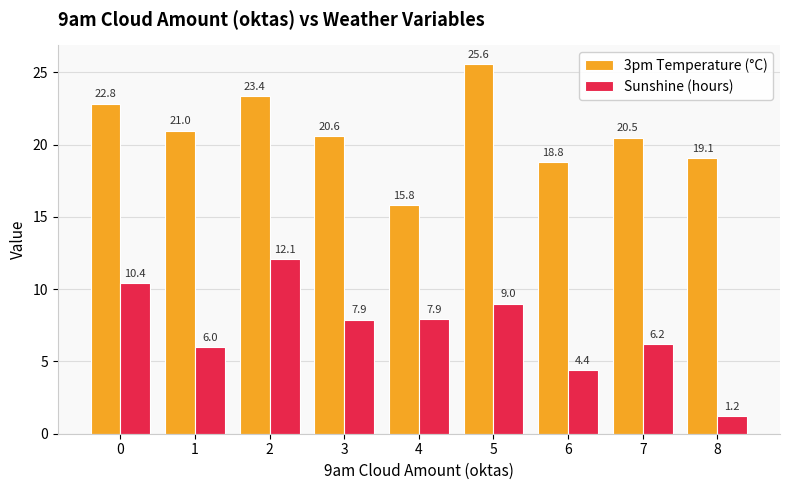

Rank the categories by 3pm Temperature (°C) value from highest to lowest.

5, 2, 0, 1, 3, 7, 8, 6, 4